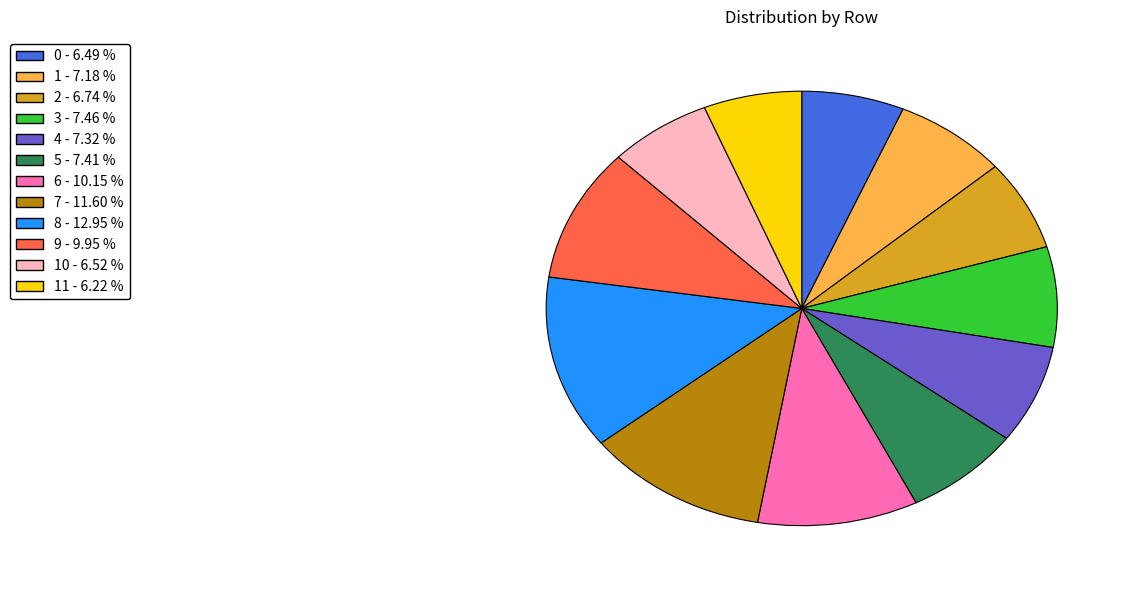

Is there a majority slice in this chart?

No